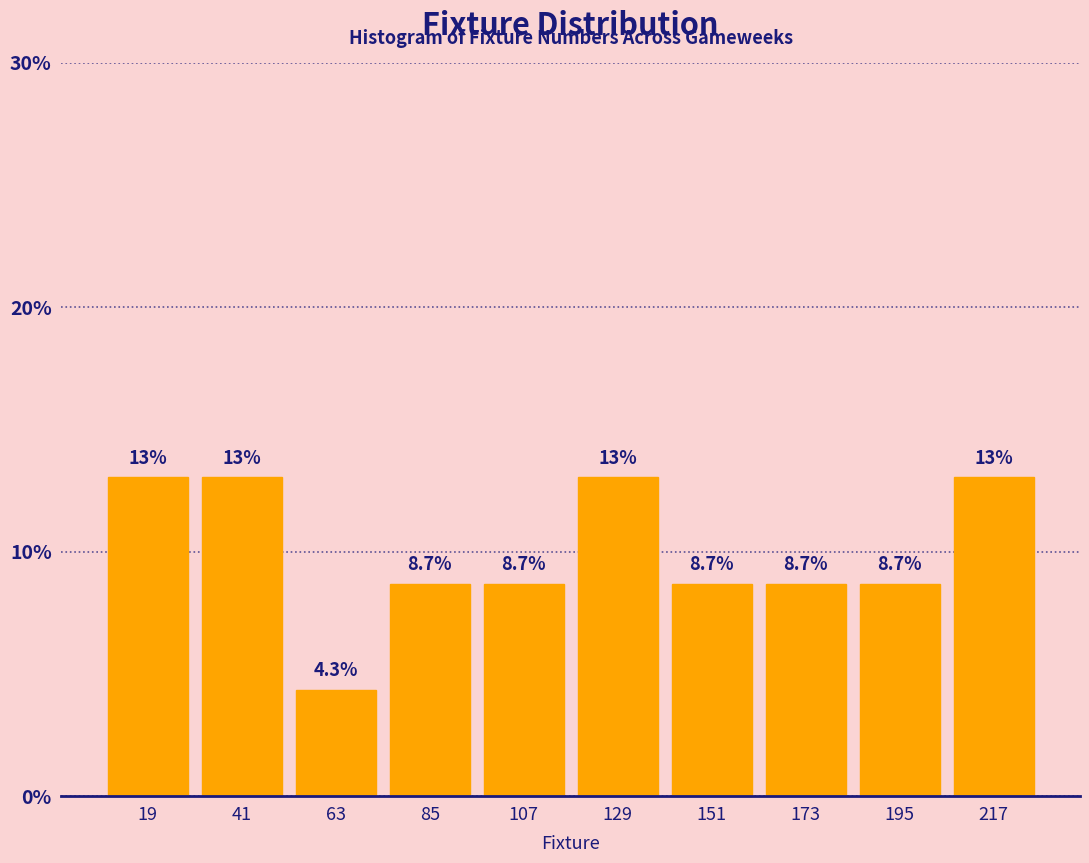

Reading left to right, transcribe this chart: for each bar, give the range it covers on the x-axis and its height. The bar edges are not printed on the chart, so give them approximately, as read against the axis.

8 to 30: 13.0
30 to 52: 13.0
52 to 74: 4.3
74 to 96: 8.7
96 to 118: 8.7
118 to 140: 13.0
140 to 162: 8.7
162 to 184: 8.7
184 to 206: 8.7
206 to 228: 13.0